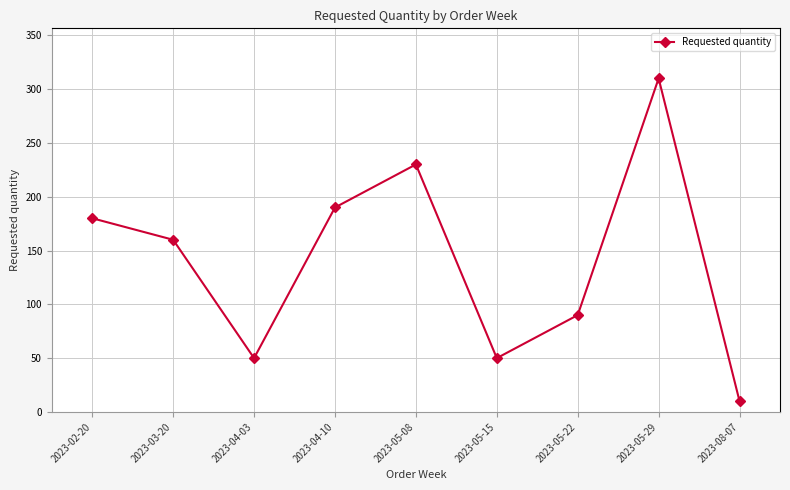

How many data points are less than 160?

4